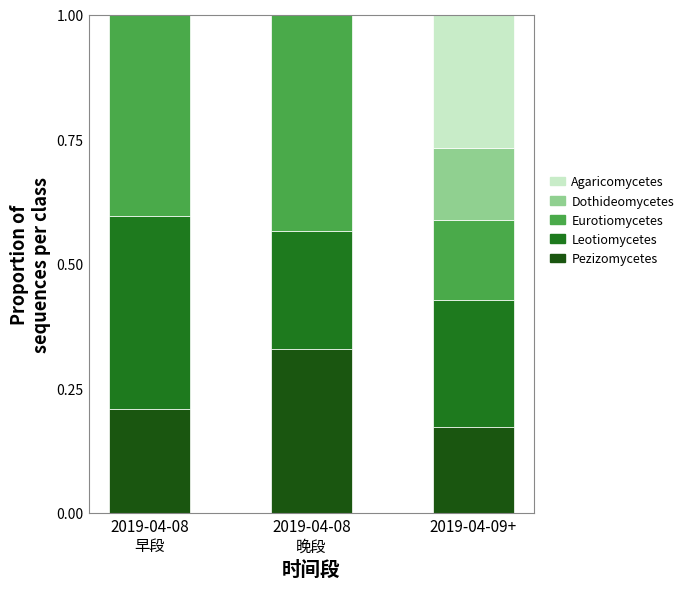

Between 2019-04-08
晚段 and 2019-04-09+, which series saw the biggest shift?

Eurotiomycetes